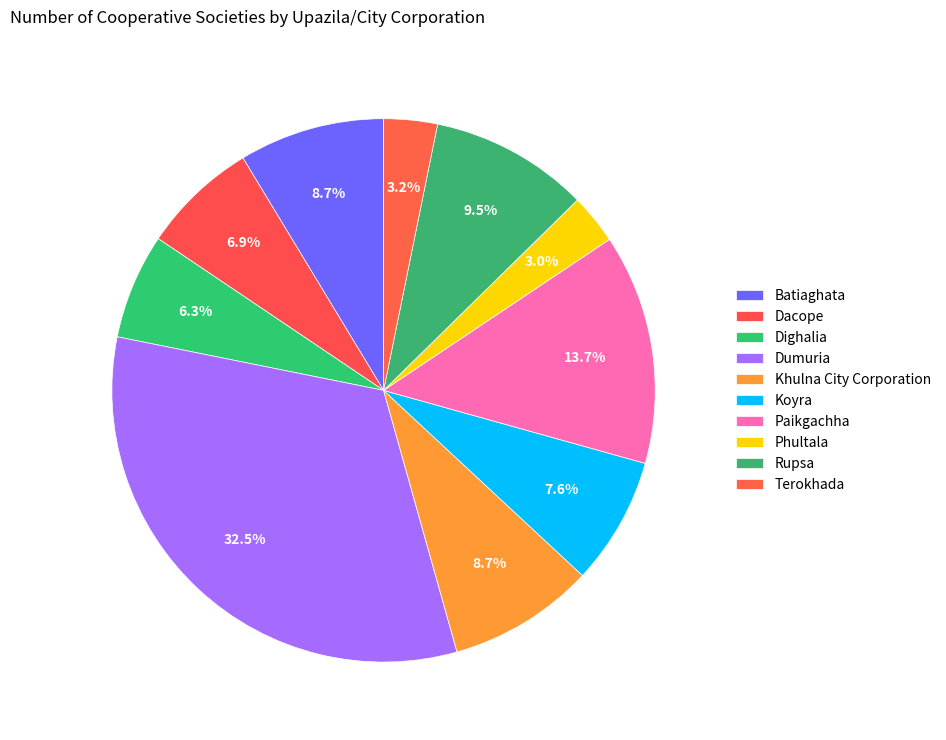

Which category has the biggest portion of the pie?

Dumuria